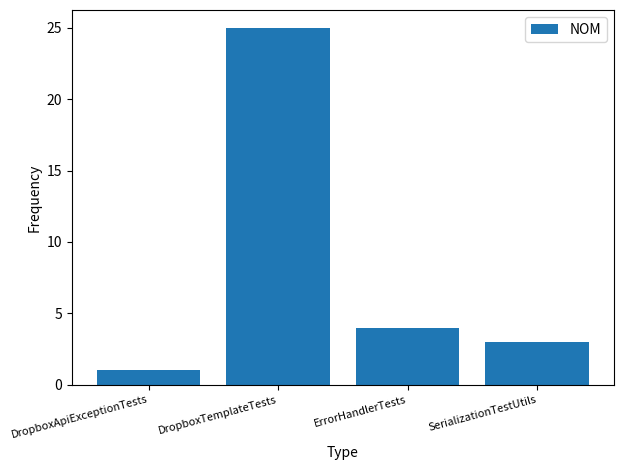

Does the chart contain stacked bars?

No